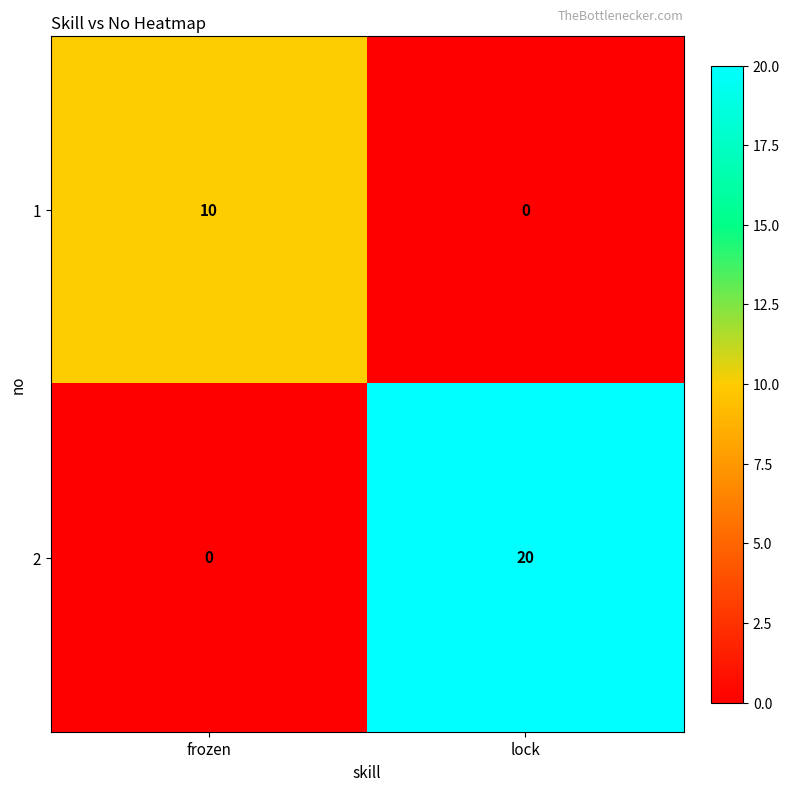

What is the total value across all series at lock?

20